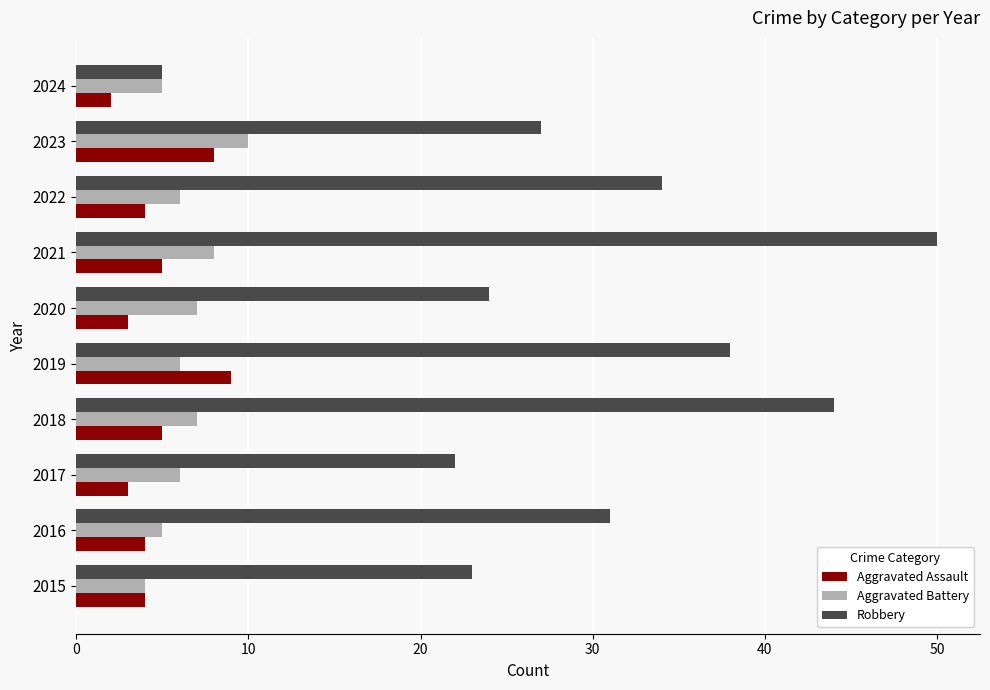

What is the maximum value shown in the chart?

50